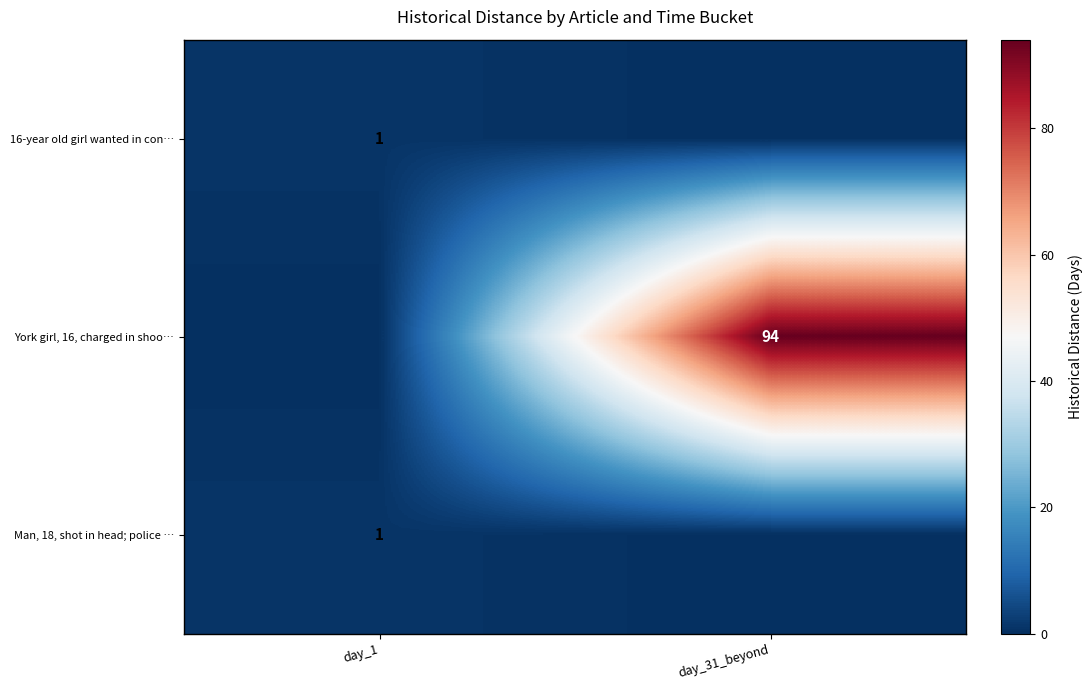

True or false: Man, 18, shot in head; police … has a value of 0 at day_1.

False